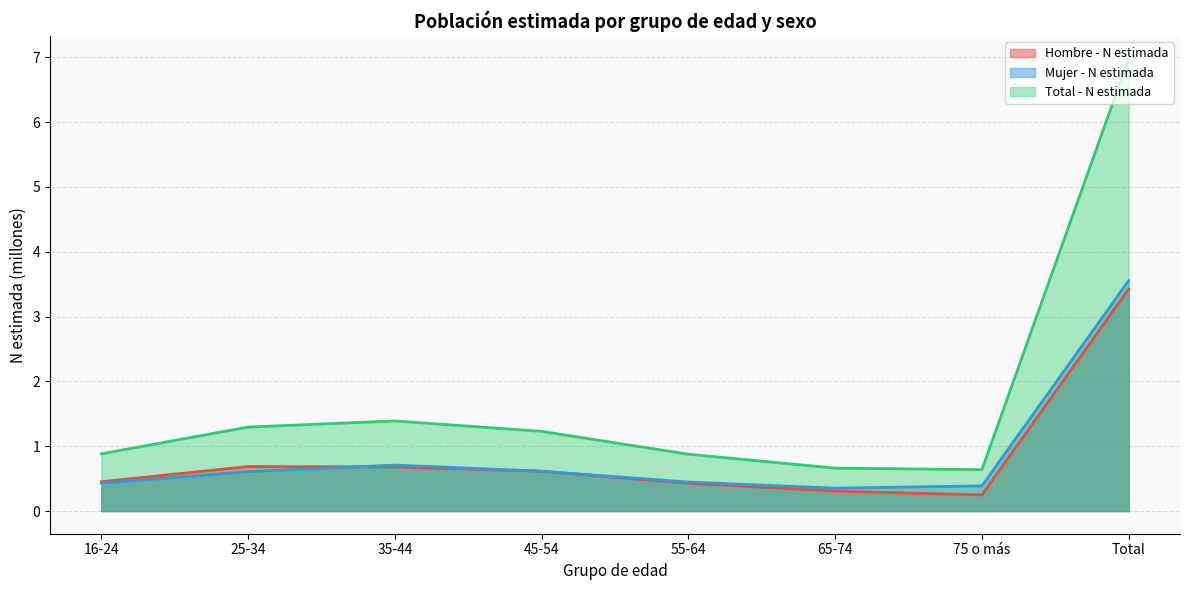

True or false: Total - N estimada has more than 1 points higher than both neighbors.

False